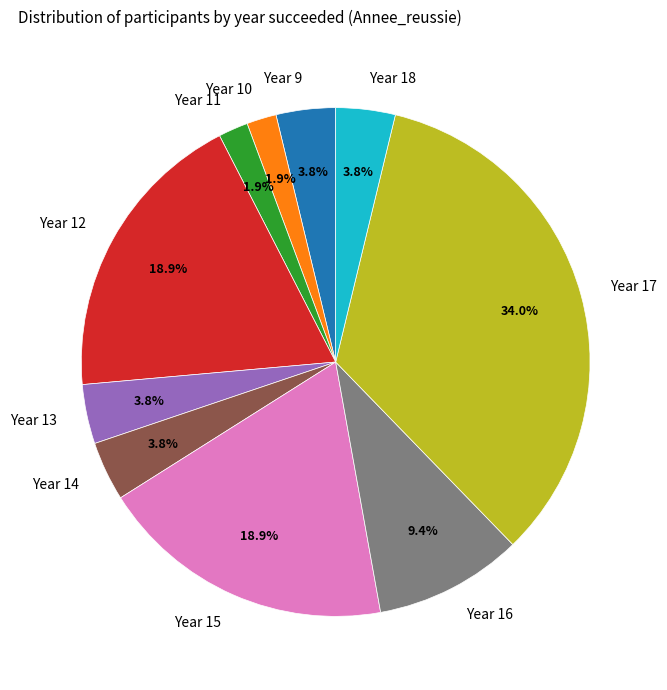

Is the sum of Year 14 and Year 10 greater than half?

No